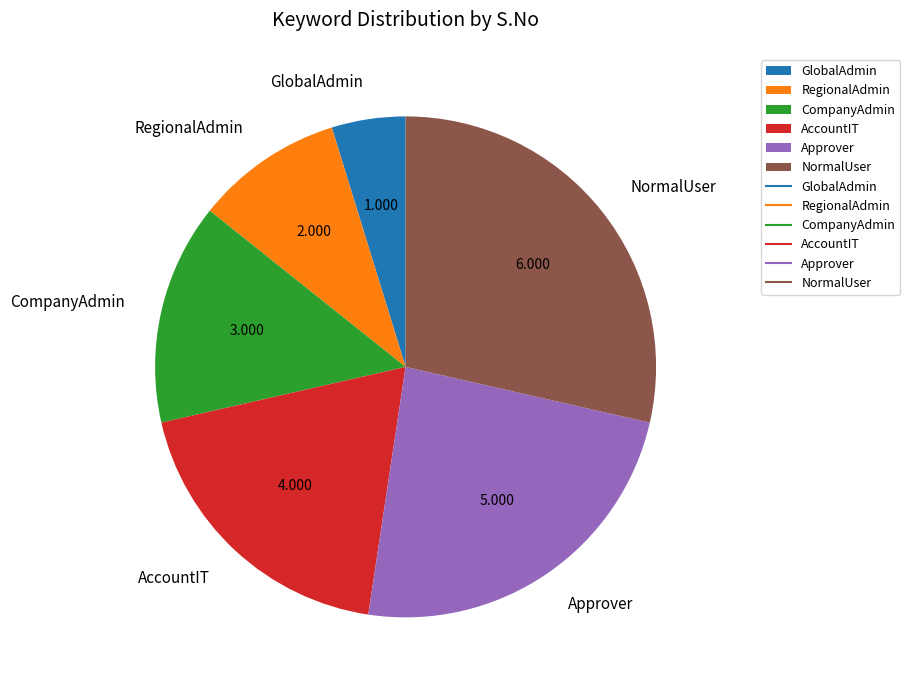

Is there any slice that represents more than half of the pie?

No